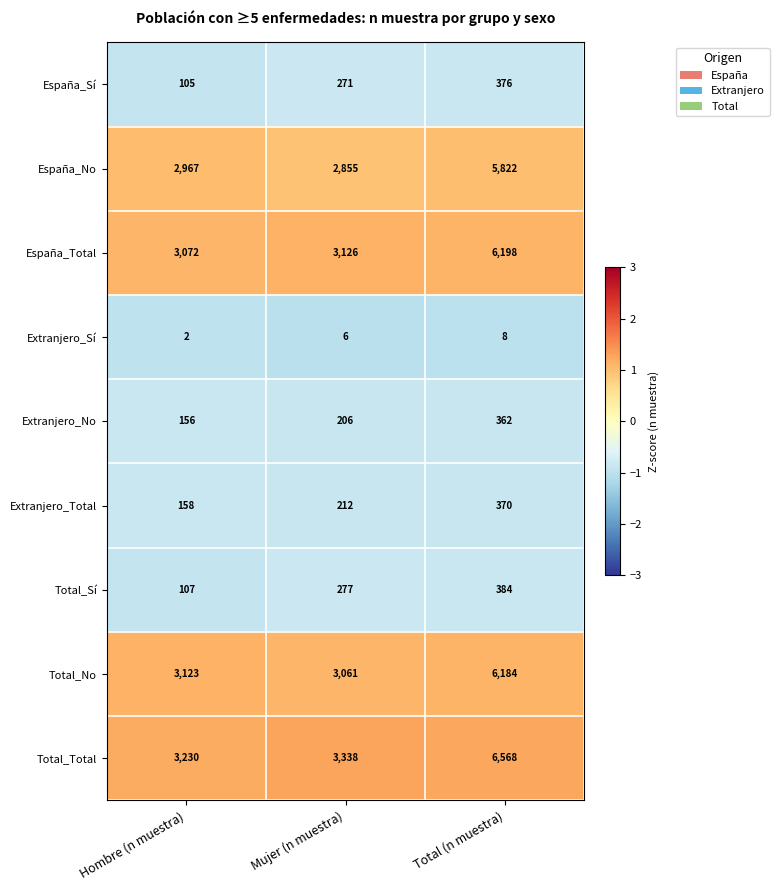

What is the difference between the maximum and minimum values in the Extranjero_No series?

206